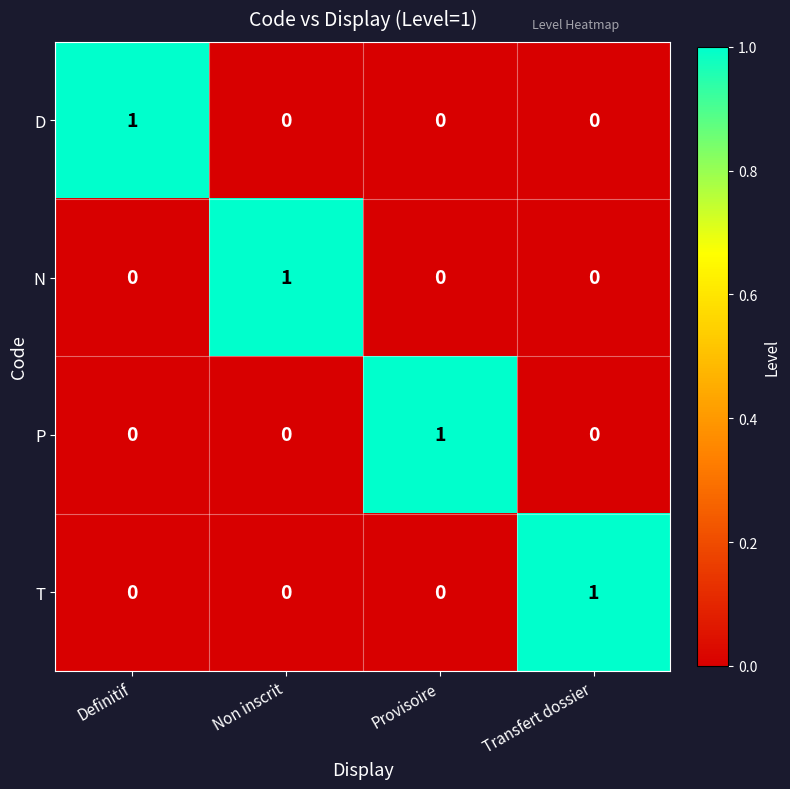

At which label does T reach its peak?

Transfert dossier